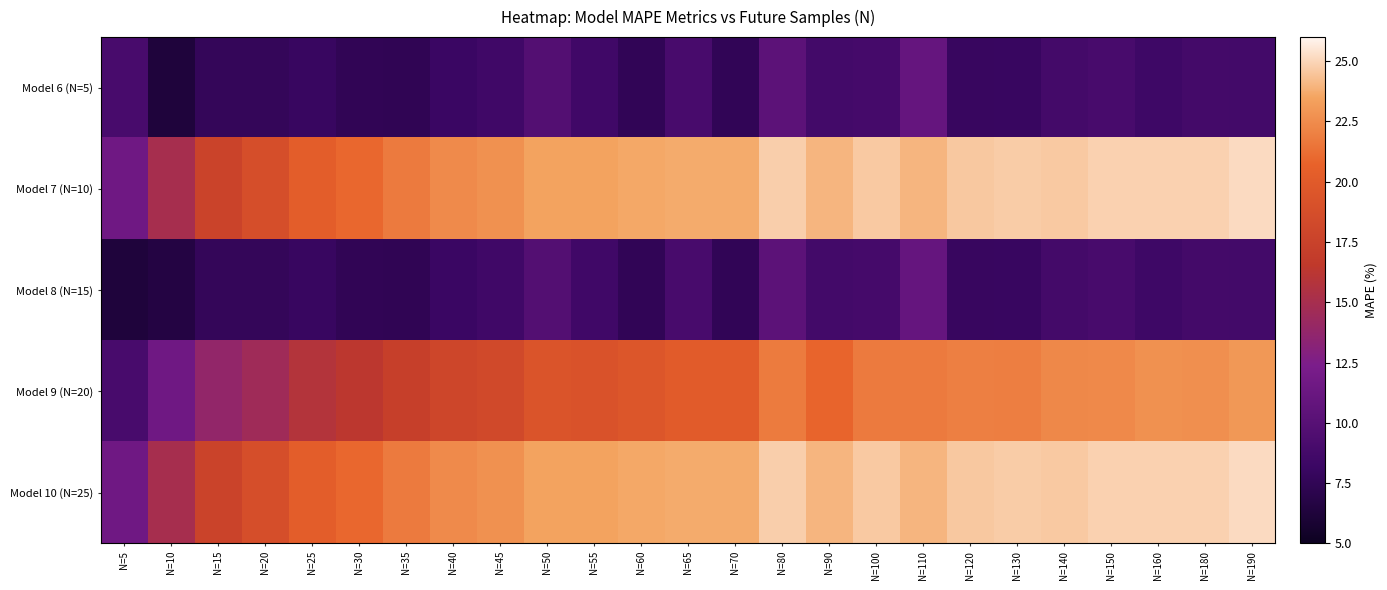

How many series are shown in this chart?

5